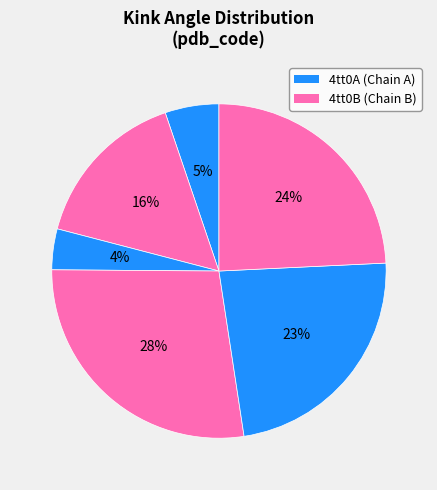

How many segments does this pie chart have?

6